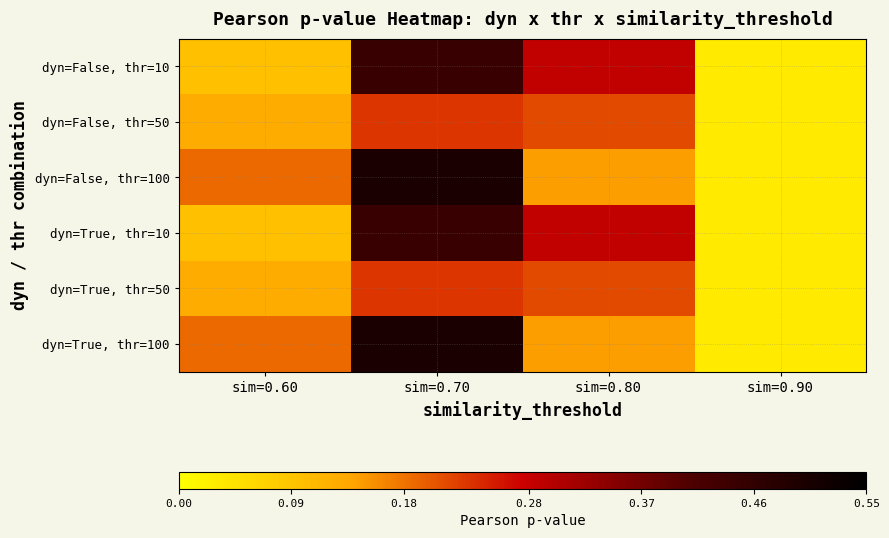

Reading left to right, extract all data points from this chart.

dyn=False, thr=10: sim=0.60=0.1	sim=0.70=0.4	sim=0.80=0.3	sim=0.90=0.0
dyn=False, thr=50: sim=0.60=0.1	sim=0.70=0.2	sim=0.80=0.2	sim=0.90=0.0
dyn=False, thr=100: sim=0.60=0.2	sim=0.70=0.5	sim=0.80=0.1	sim=0.90=0.0
dyn=True, thr=10: sim=0.60=0.1	sim=0.70=0.4	sim=0.80=0.3	sim=0.90=0.0
dyn=True, thr=50: sim=0.60=0.1	sim=0.70=0.2	sim=0.80=0.2	sim=0.90=0.0
dyn=True, thr=100: sim=0.60=0.2	sim=0.70=0.5	sim=0.80=0.1	sim=0.90=0.0